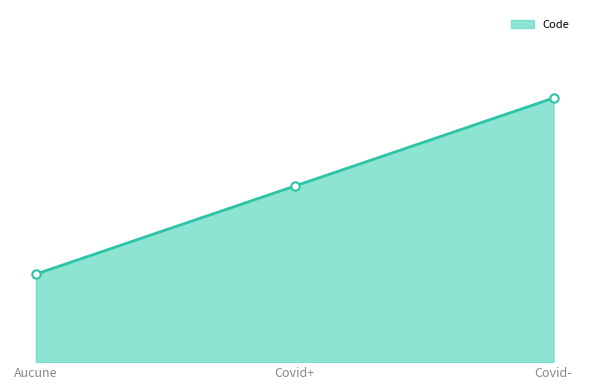

Reading left to right, transcribe all the data shown in this chart.

1	2	3